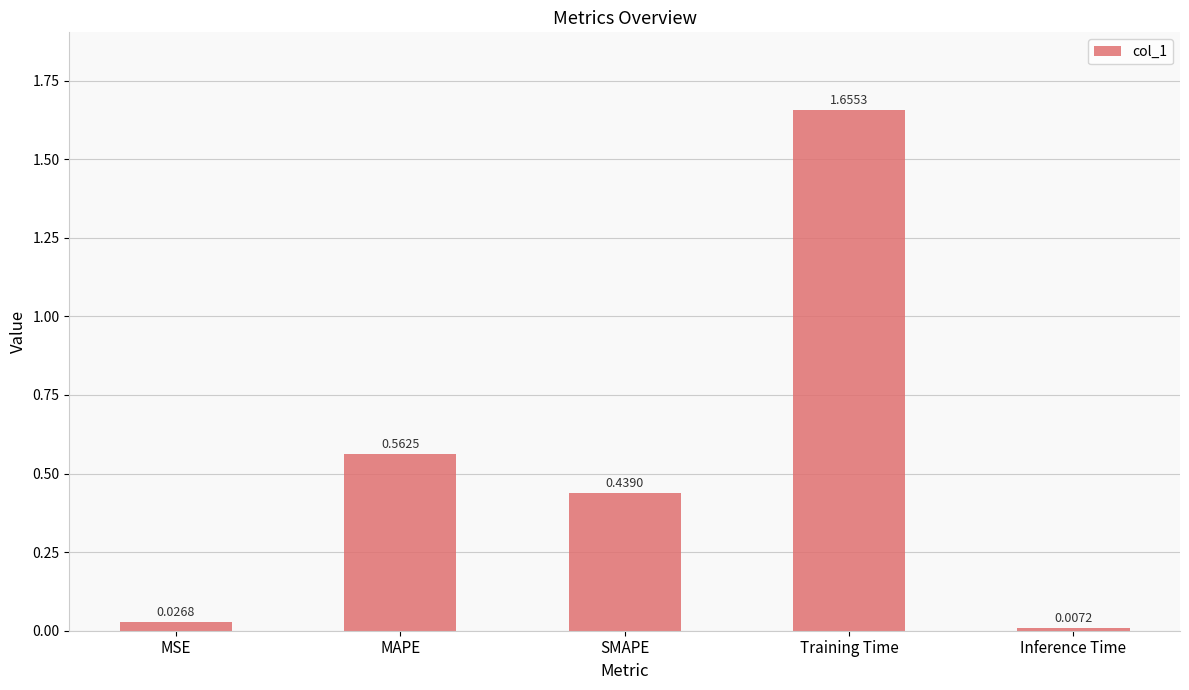

What is the sum of all values?

2.7